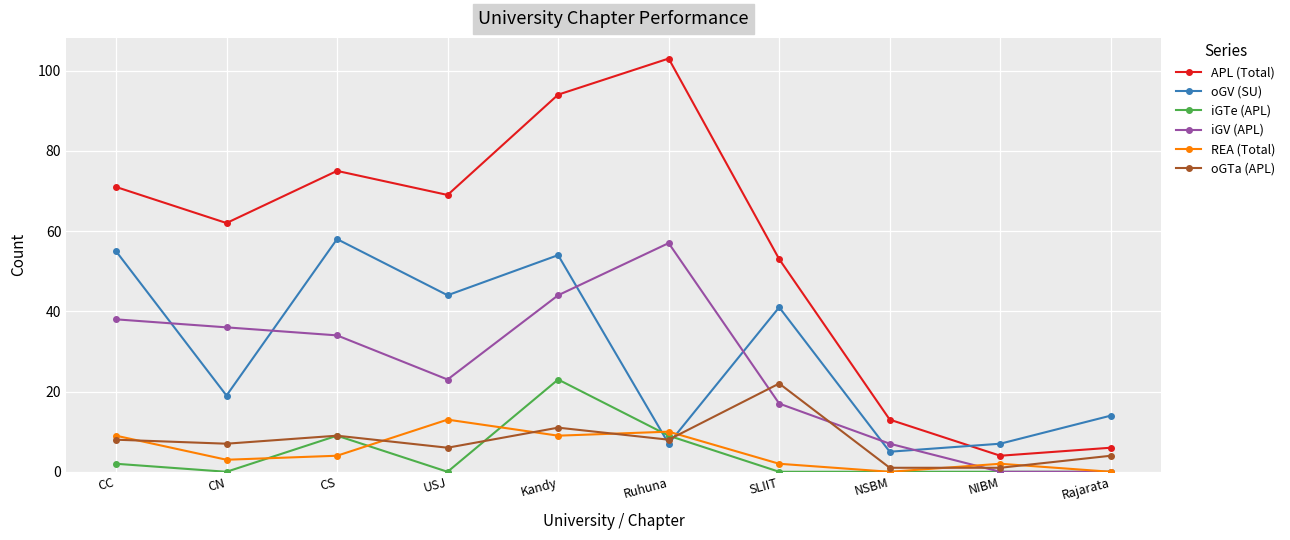

What is the difference between the oGTa (APL) values at SLIIT and Rajarata?

18